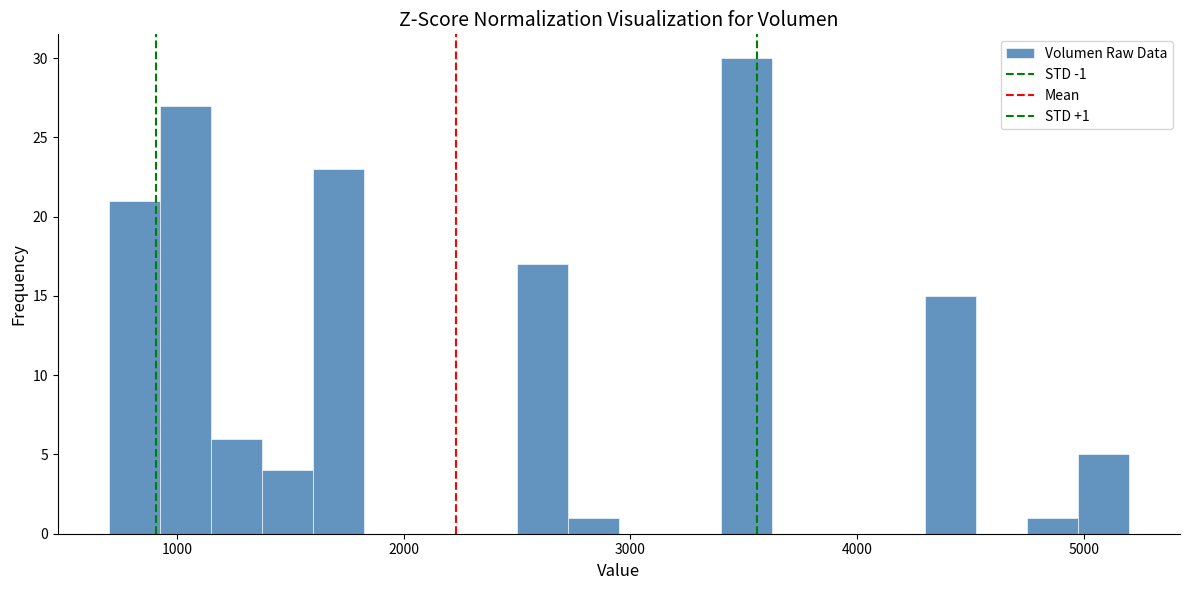

Read against the x-axis, roughly where is the centre of the tallest bar?

3500